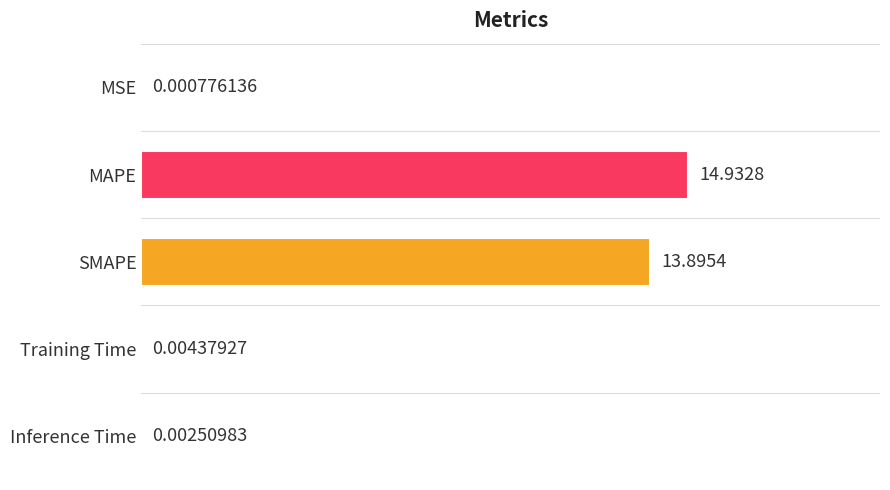

Which has a higher value, Training Time or SMAPE?

SMAPE